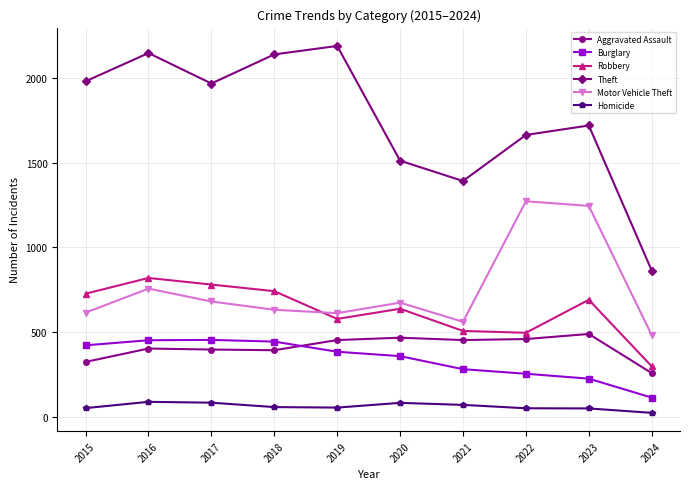

True or false: Homicide and Burglary cross at least once.

False